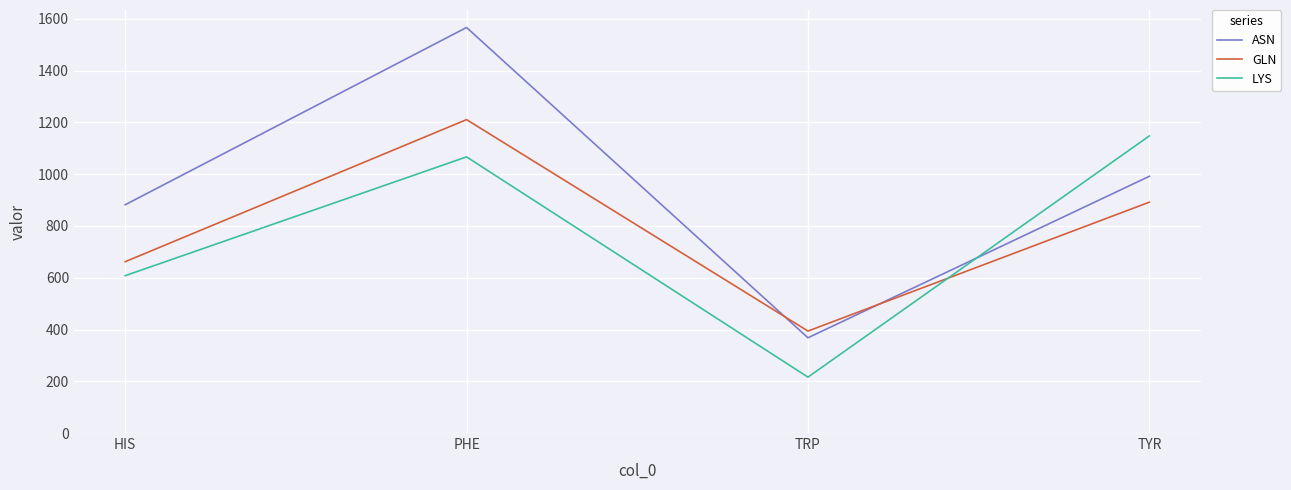

Where is the first local minimum for GLN?

TRP